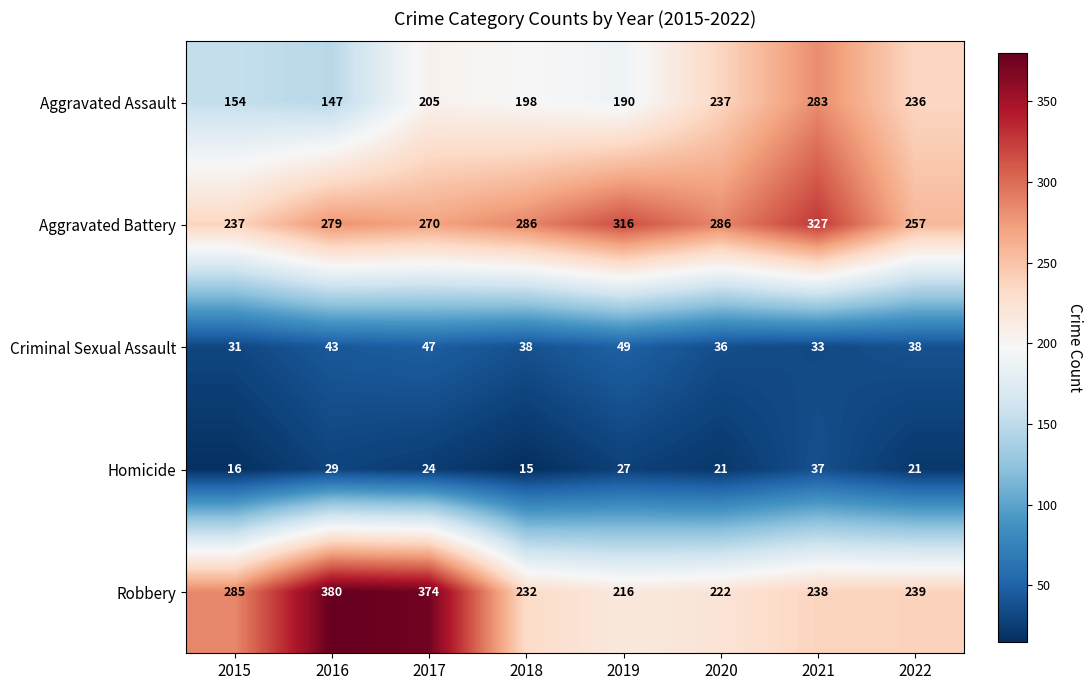

What is the highest value of the Aggravated Assault series?

283